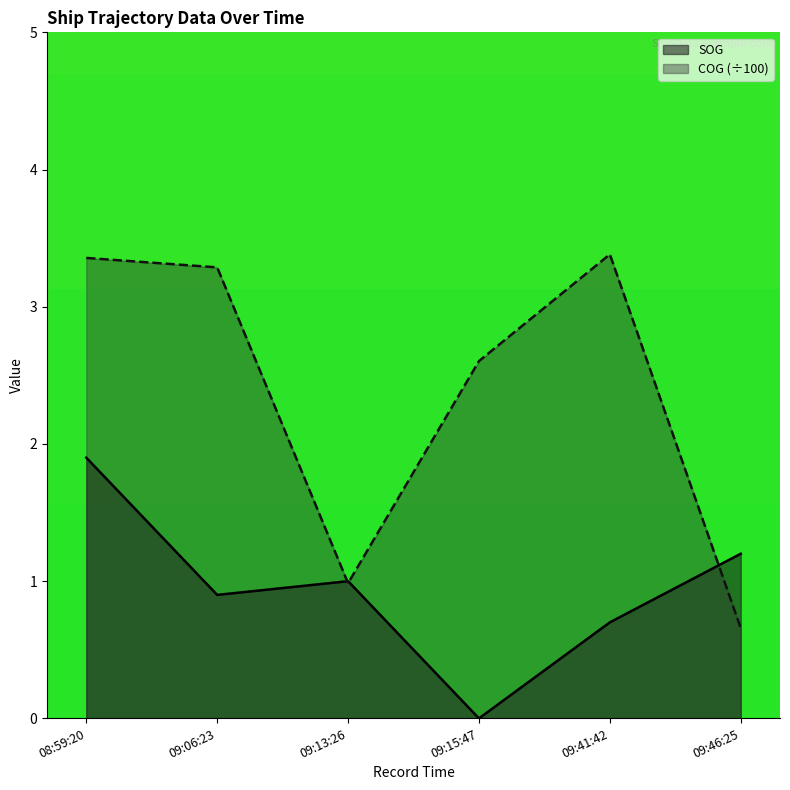

Which series has the largest total across all categories?

COG (÷100)